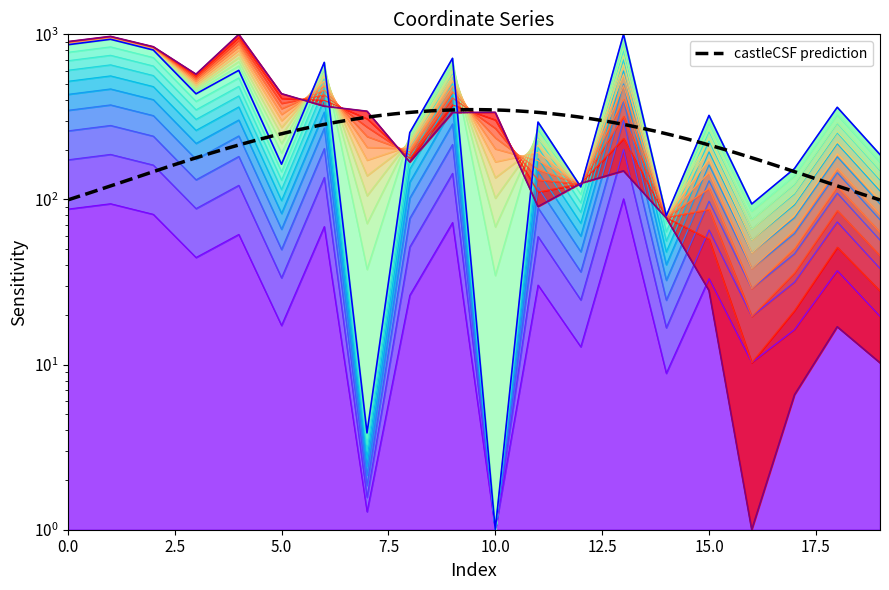

Count the number of categories in the chart.

20